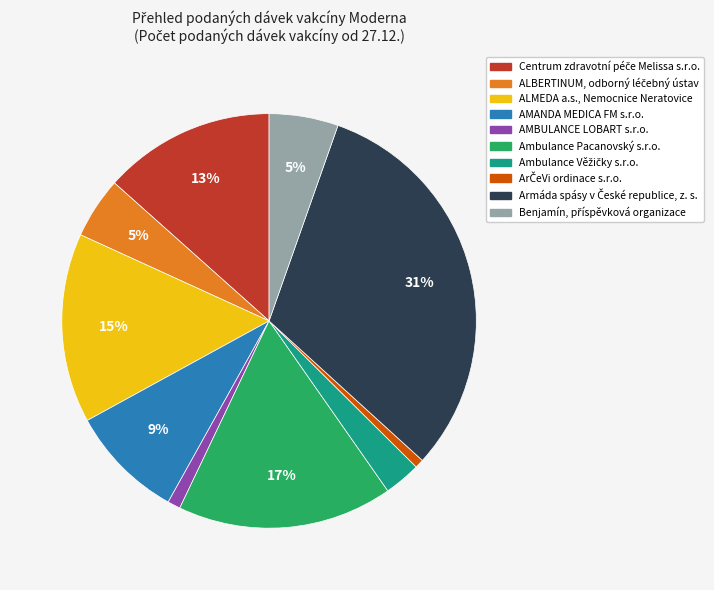

What percentage is the Ambulance Pacanovský s.r.o. slice, to the nearest percent?

17%